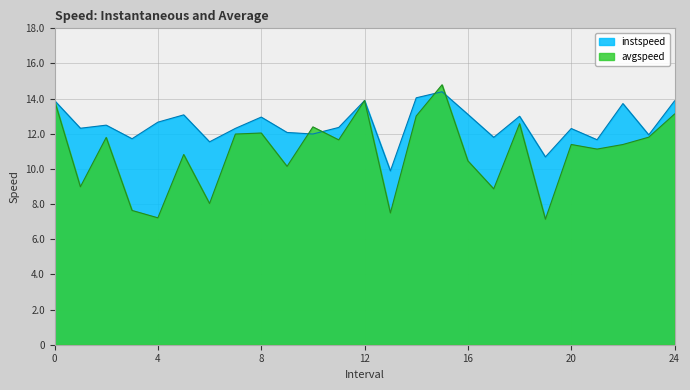

How many times do avgspeed and instspeed cross each other?

4